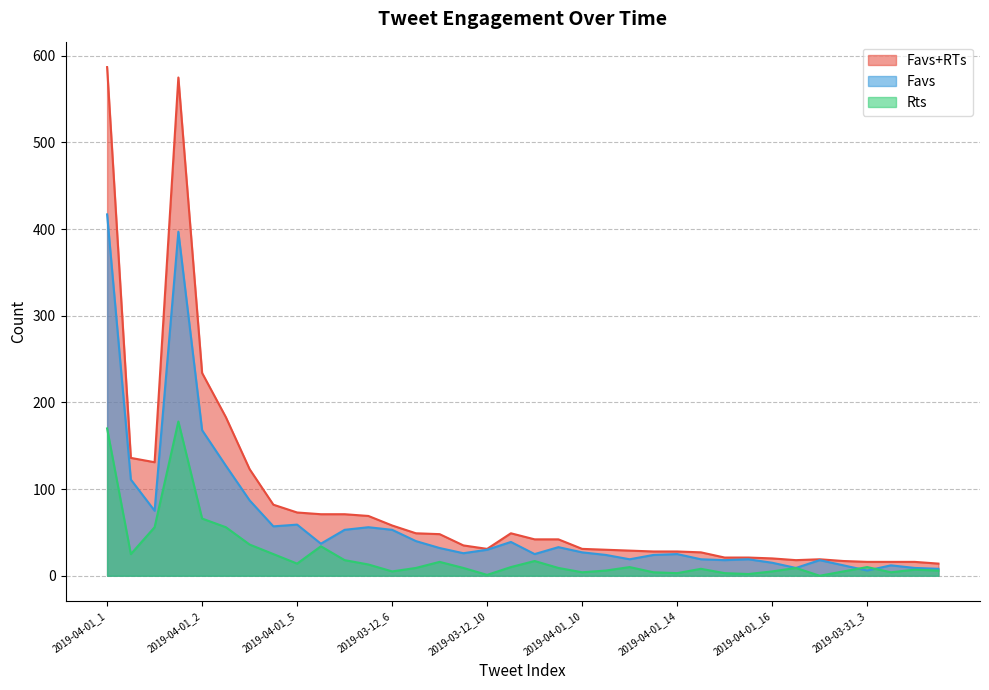

At which category is the sum across all series the highest?

2019-04-01_1